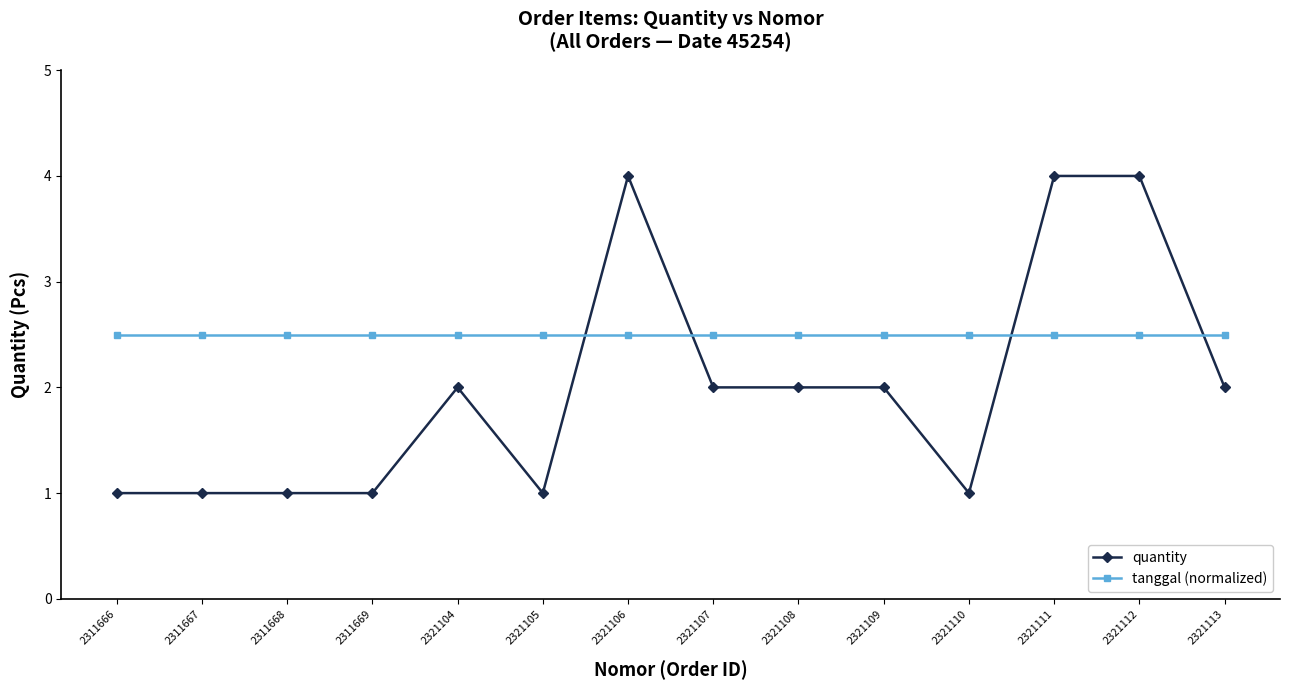

Rank the series by their maximum value, from highest to lowest.

quantity, tanggal (normalized)